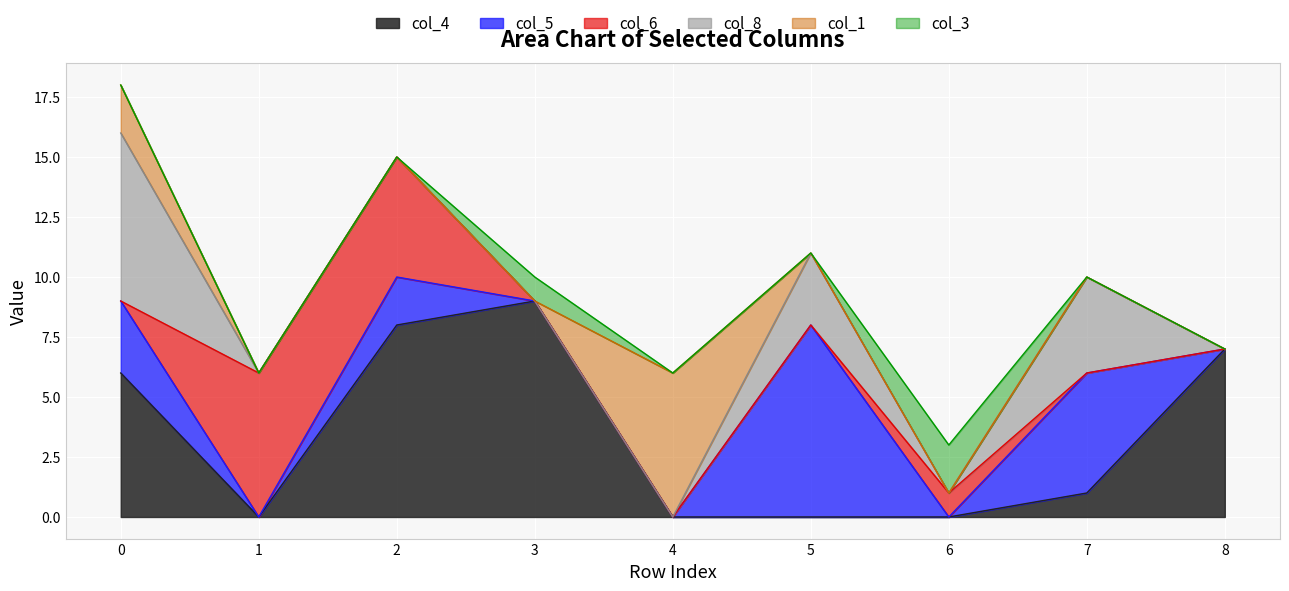

What is the difference between the highest and lowest values at 8?

7